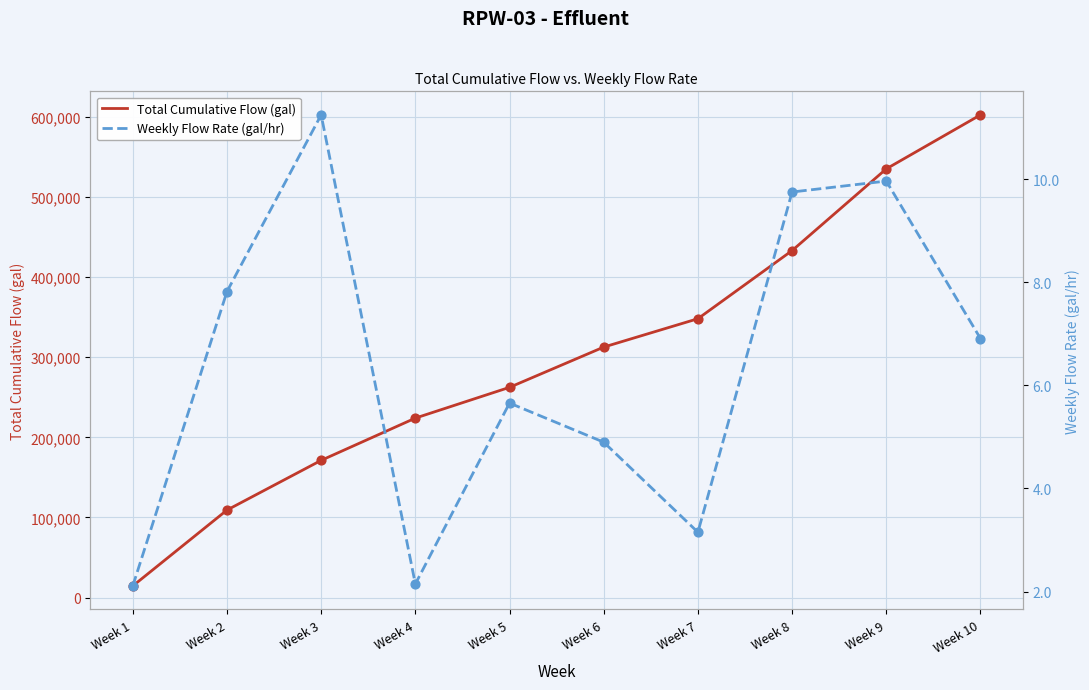

Which series contains the lowest Y value?

Weekly Flow Rate (gal/hr)